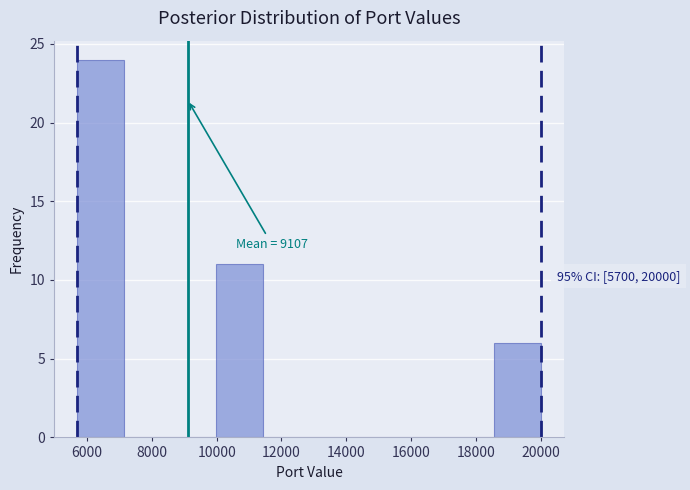

Over which range of the x-axis is the bar tallest?

5800 to 7200